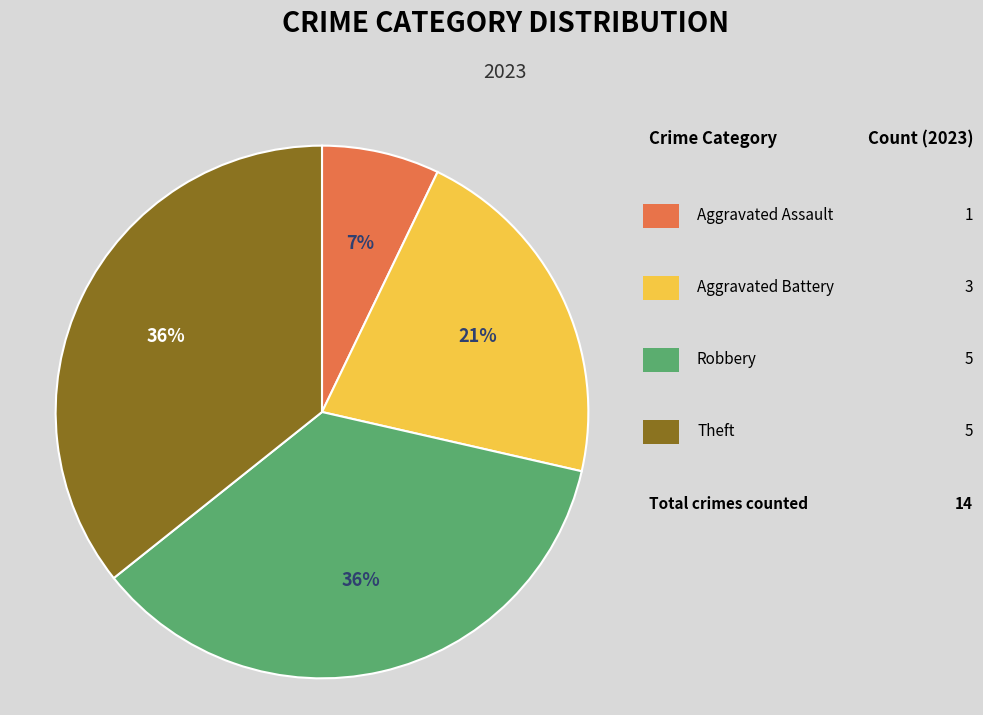

To the nearest percent, what is the difference between the largest and smallest slice percentages?

29%